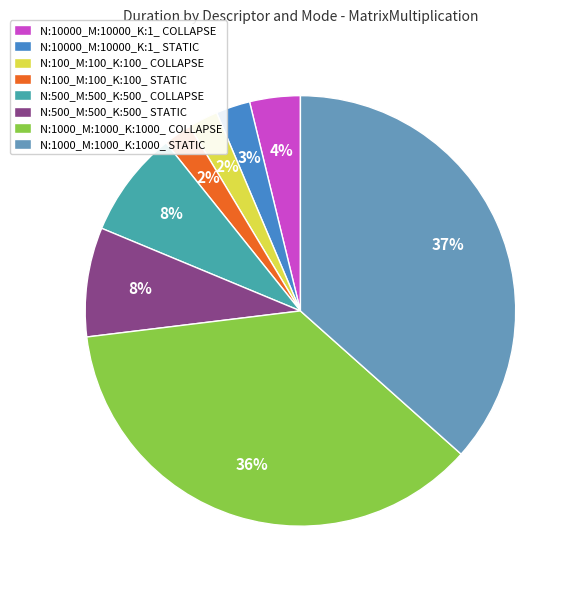

Is it true that N:500_M:500_K:500_ STATIC is 1% of the pie?

False